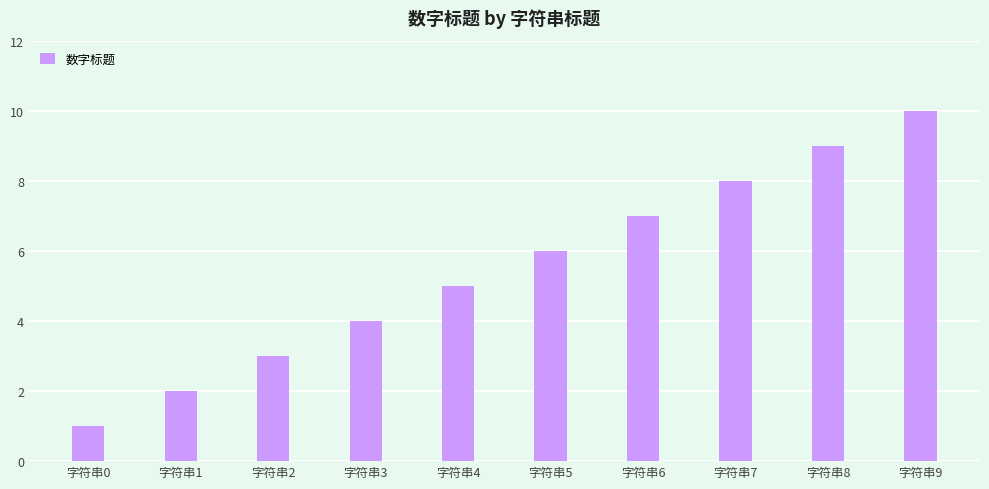

Count the values in the range 3 to 8.

6